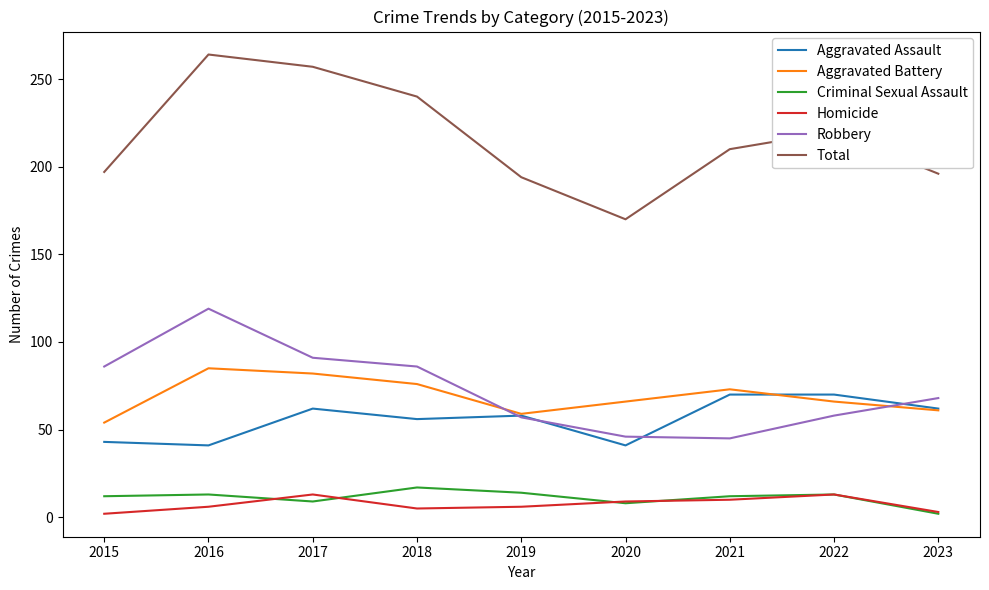

At which label does Aggravated Assault first exceed 58?

2017